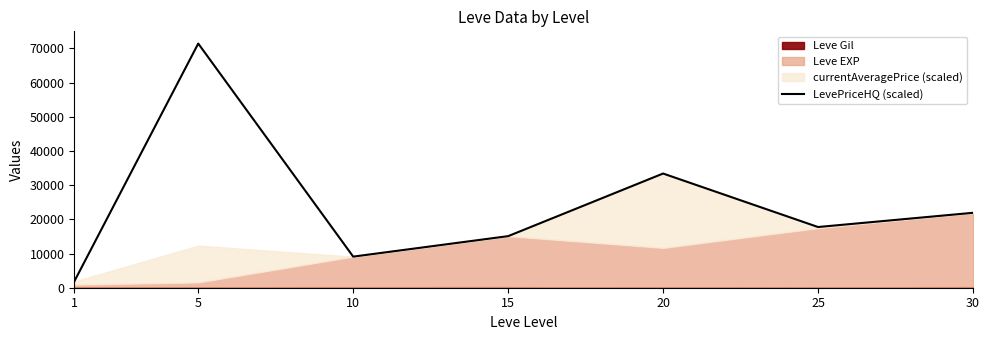

List the labels in order of value, largest first.

5, 20, 30, 25, 15, 10, 1